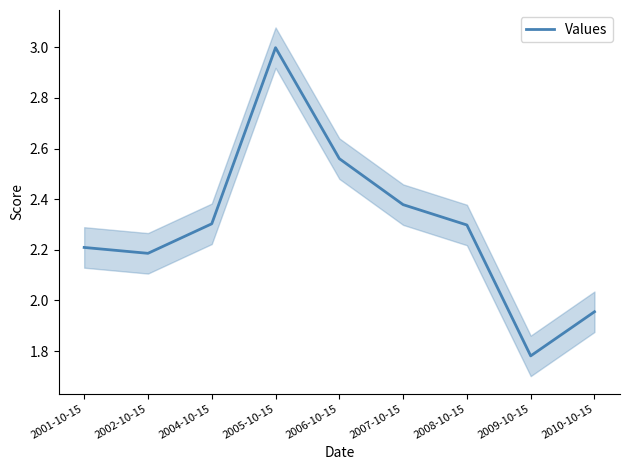

Rank the categories by value from highest to lowest.

2005-10-15, 2006-10-15, 2007-10-15, 2004-10-15, 2008-10-15, 2001-10-15, 2002-10-15, 2010-10-15, 2009-10-15